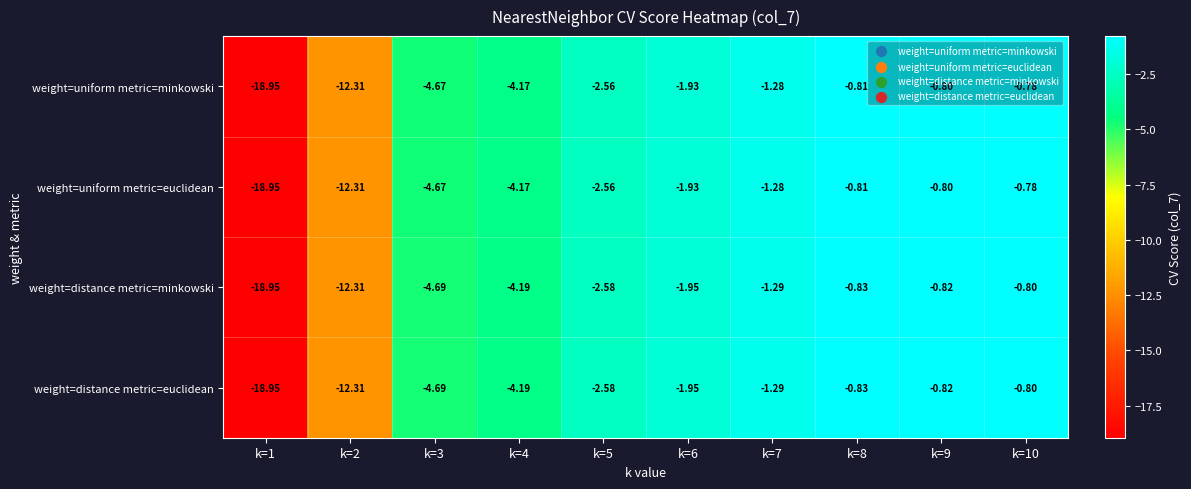

Is the value of weight=uniform metric=minkowski at k=1 greater than the value of weight=uniform metric=euclidean at k=2?

No